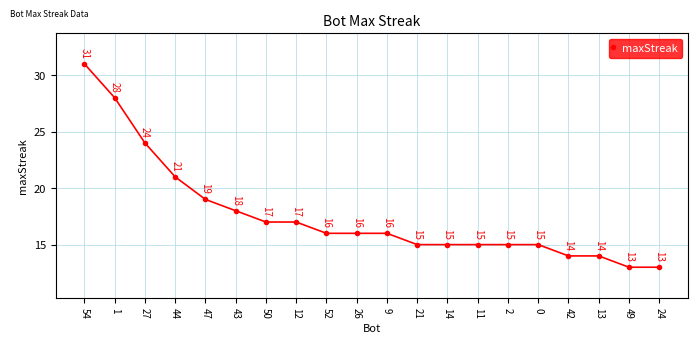

What value does the data have at 24, to the nearest 10?

10